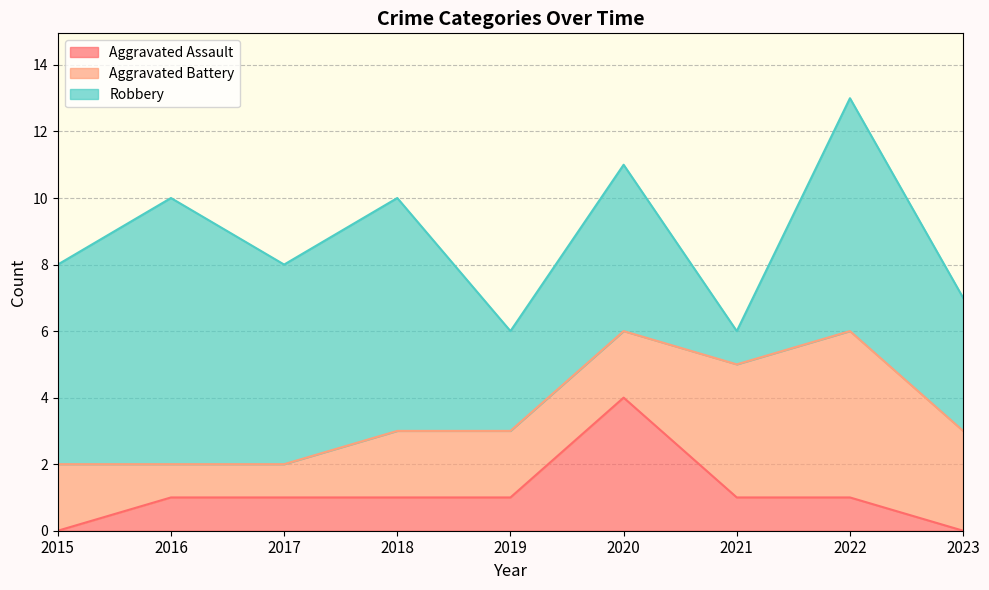

Rank the categories by Robbery value from highest to lowest.

2016, 2018, 2022, 2015, 2017, 2020, 2023, 2019, 2021